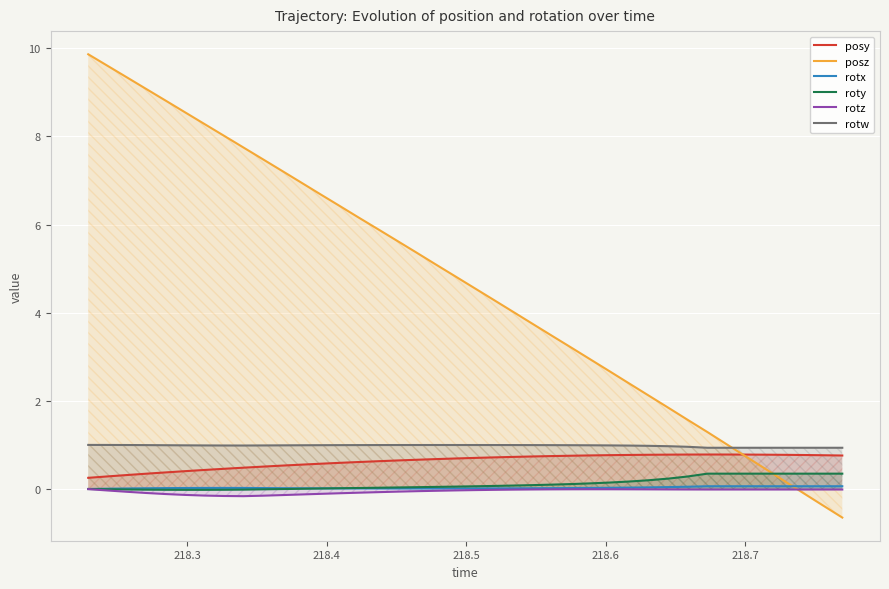

True or false: roty has more than 0 interior local peaks.

False